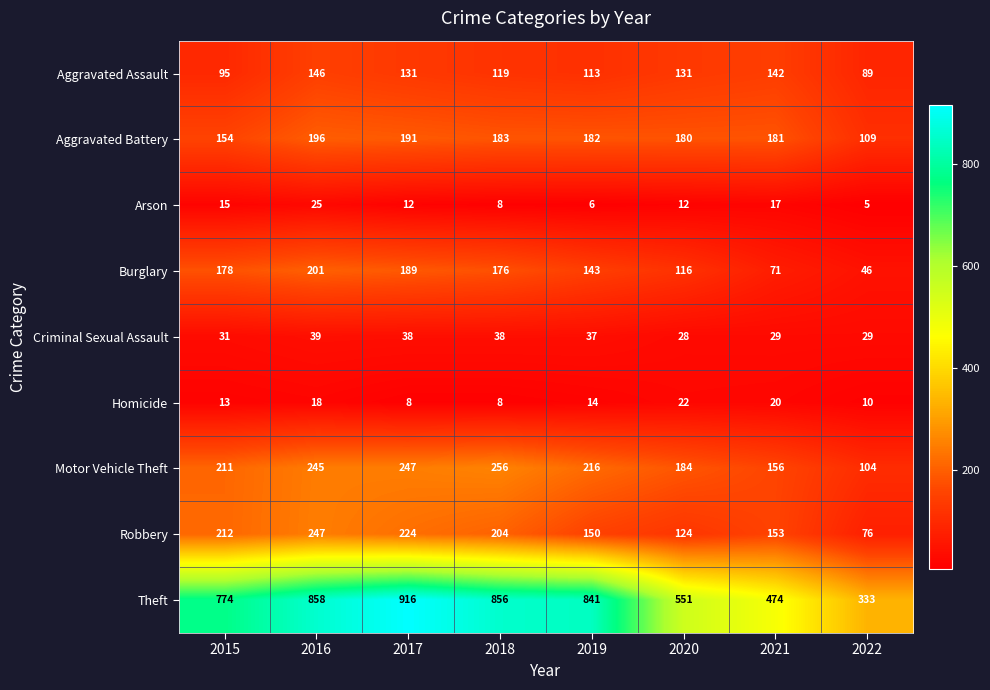

What is the average value of the Homicide series?

14